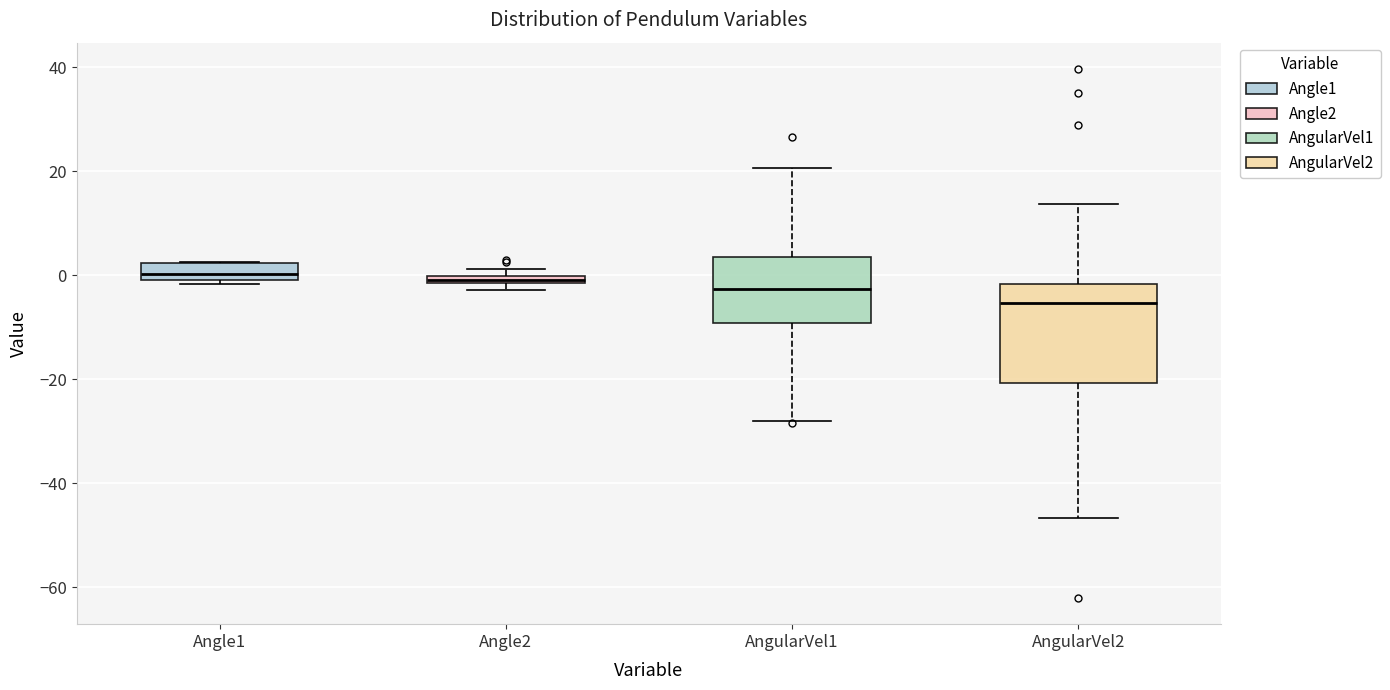

Where does the median line of the box for AngularVel1 sit on the y-axis? The values are not printed on the chart, so give them approximately, as read against the axis.

-2